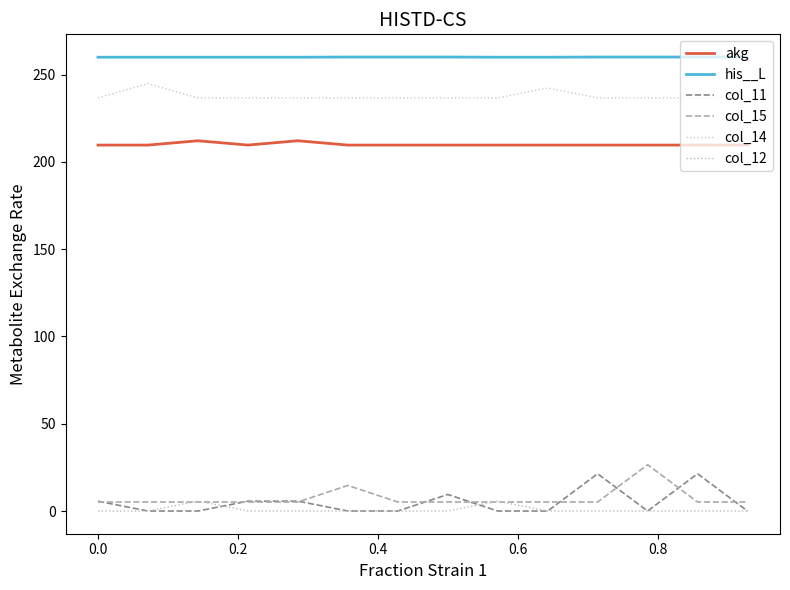

Is this an area chart (filled region under the line)?

No